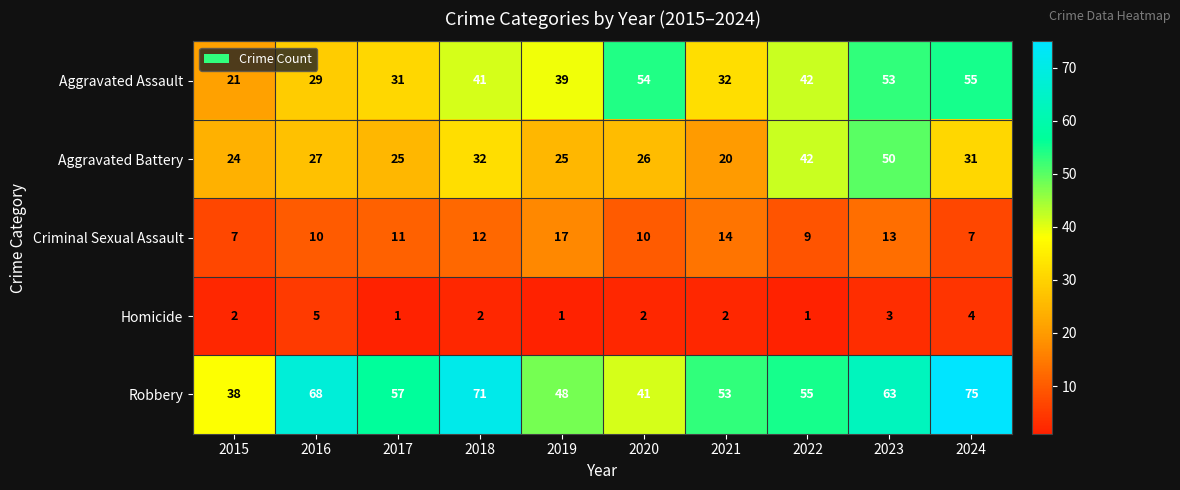

Which series has the largest range (max minus min)?

Robbery